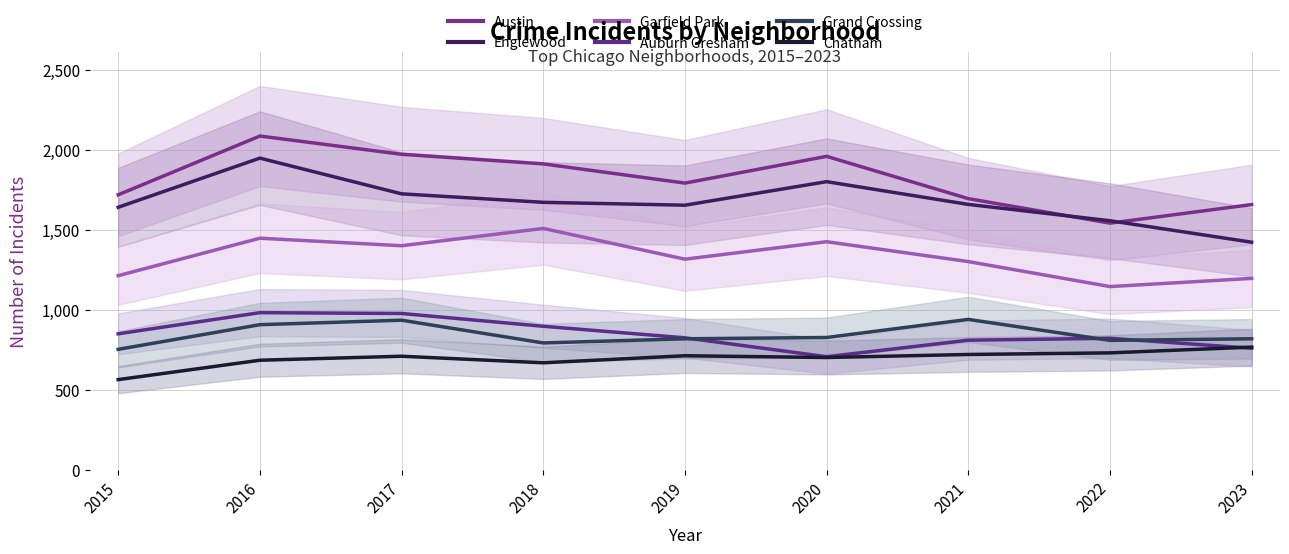

How many data points in Englewood are less than 1659?

4